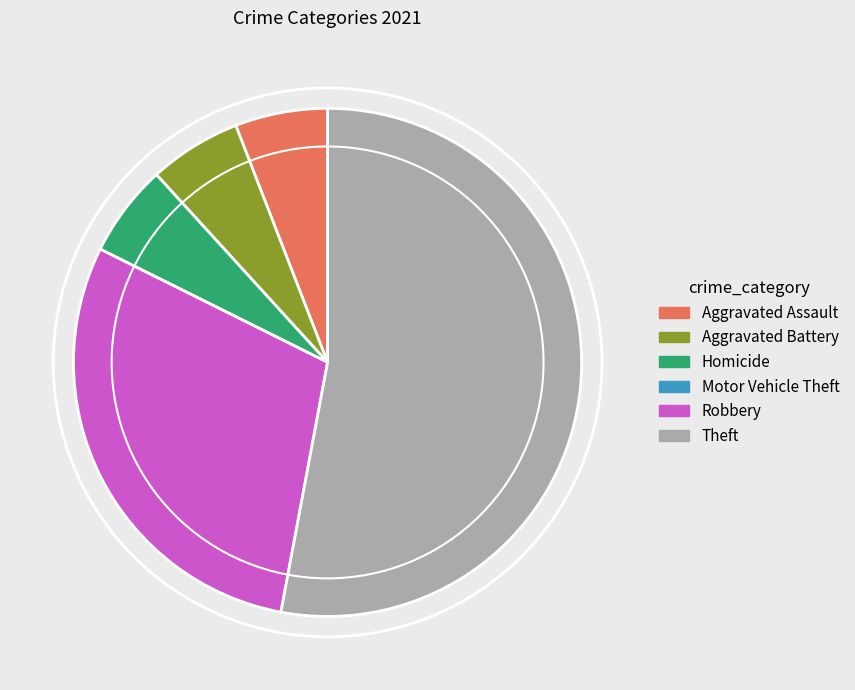

Which category has the biggest portion of the pie?

Theft